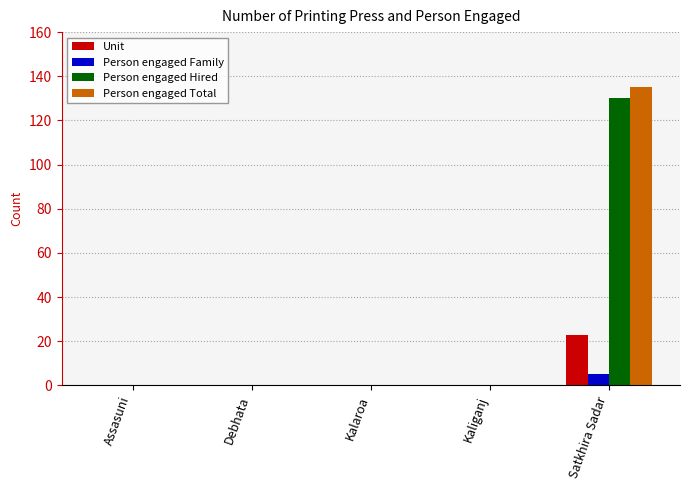

Count the number of data series in this chart.

4